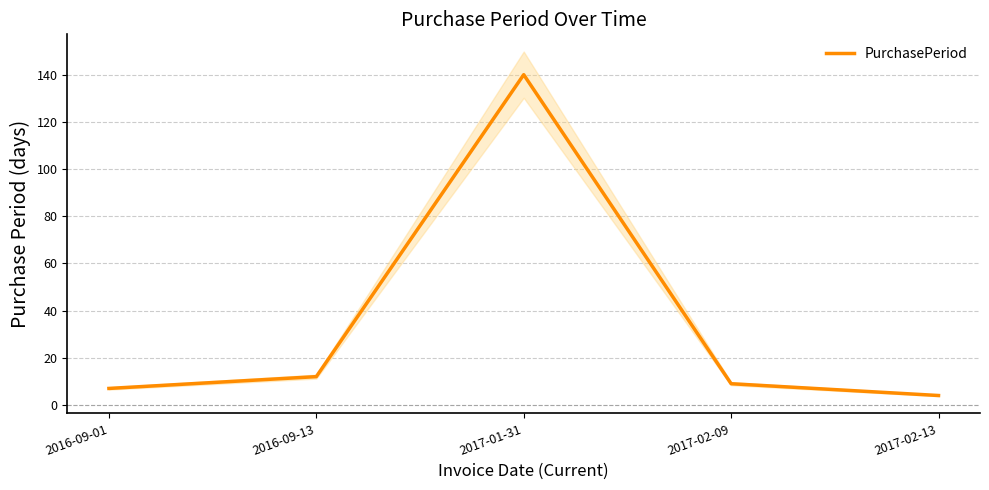

Reading left to right, extract all data points from this chart.

2016-09-01=7	2016-09-13=12	2017-01-31=140	2017-02-09=9	2017-02-13=4